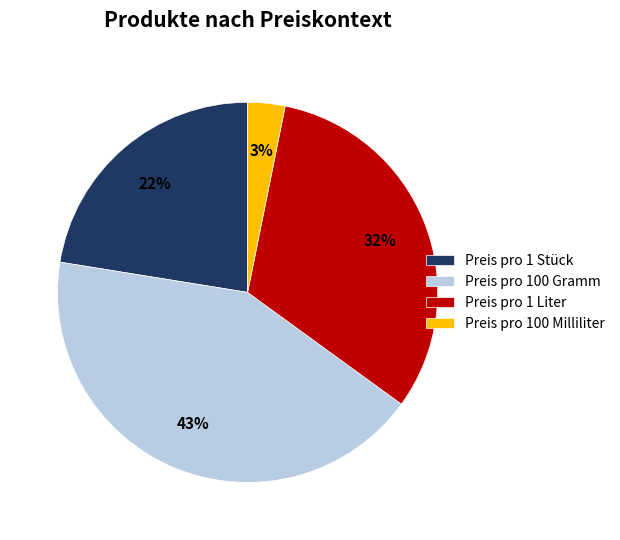

What is the largest slice in the pie chart?

Preis pro 100 Gramm